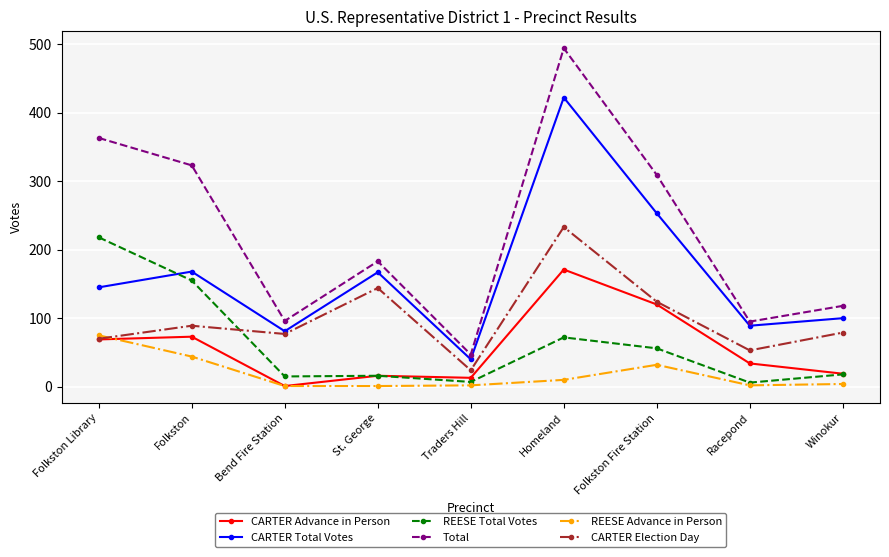

True or false: CARTER Total Votes has more than 0 interior local peaks.

True